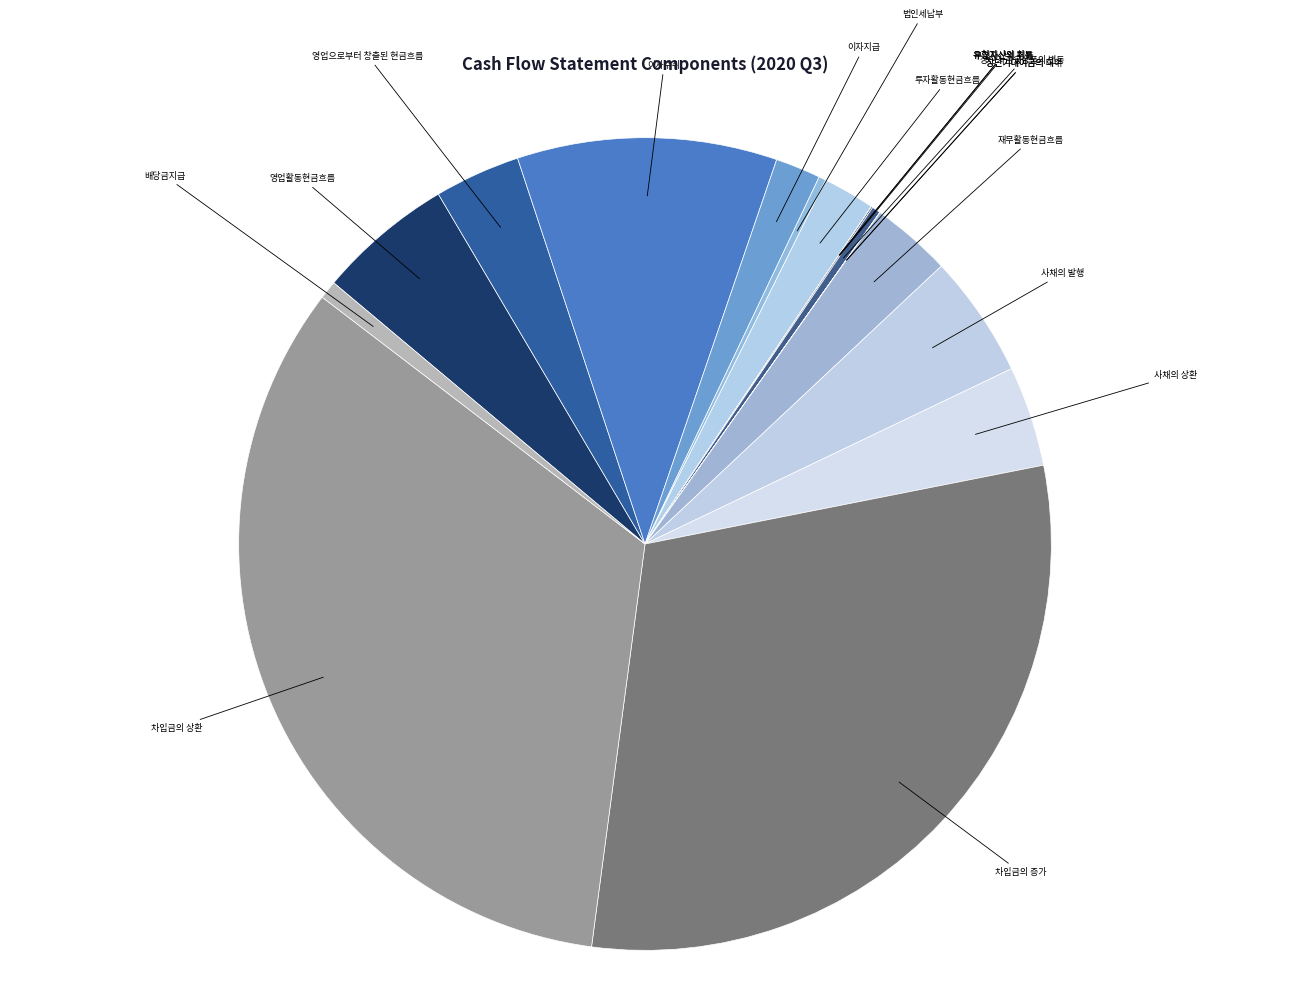

Is 영업활동현금흐름 the majority of the pie?

No